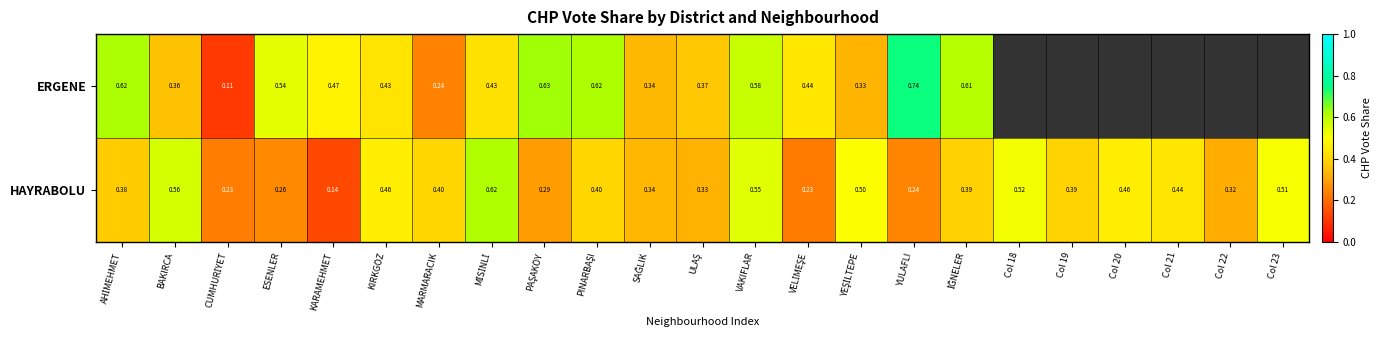

Where is HAYRABOLU nearest to the value 0?

KARAMEHMET